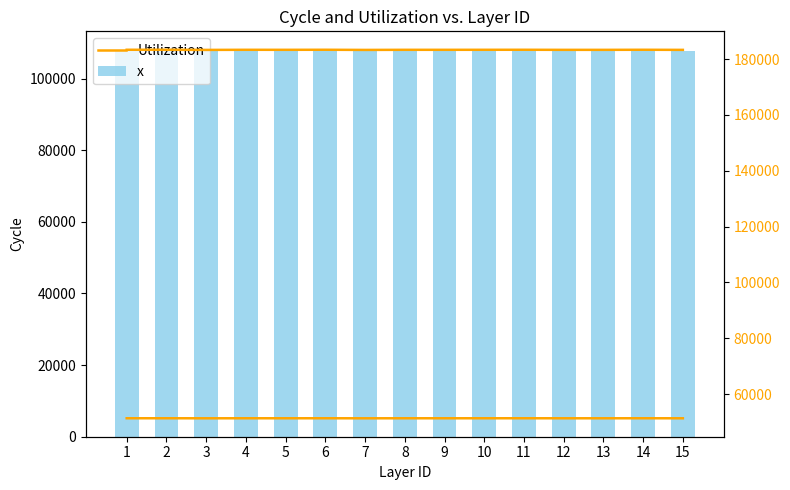

Reading right to left, extract all data points from this chart.

x: 107776.4	107732.7	107751.8	107777.3	107766.7	107726.3	107776.0	107758.6	107806.8	107742.9	107723.4	107764.4	107797.9	107755.9	107720.0
Utilization: 183291.2	183327.5	183298.5	183299.6	183327.4	183318.8	183310.3	183312.5	183274.8	183330.1	183309.4	183318.4	183278.9	183331.1	183326.7